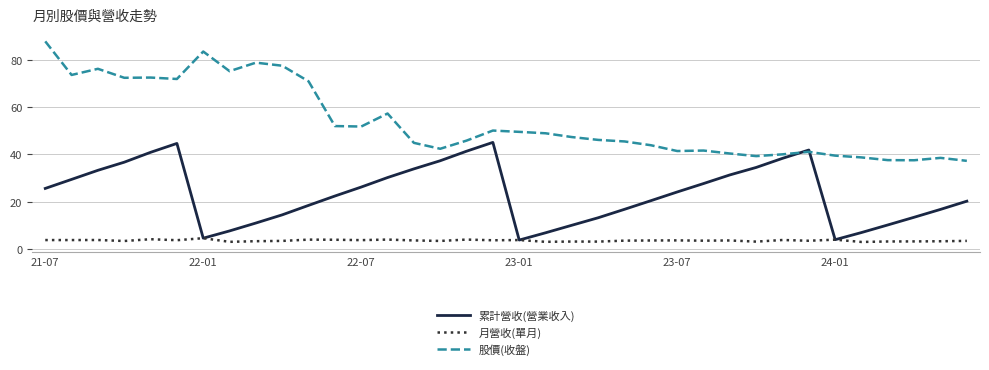

What is the minimum value for 累計營收(營業收入)?

3.8